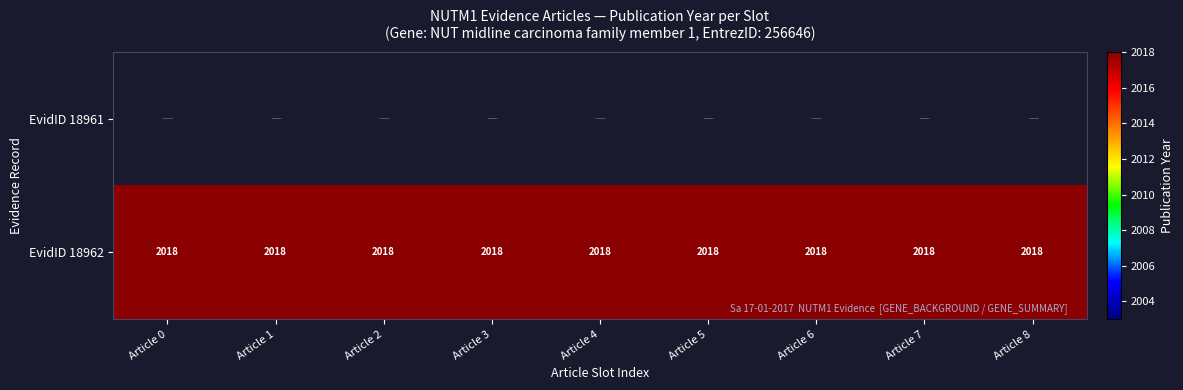

The EvidID 18962 series shows 3492 at Article 5. True or false?

False